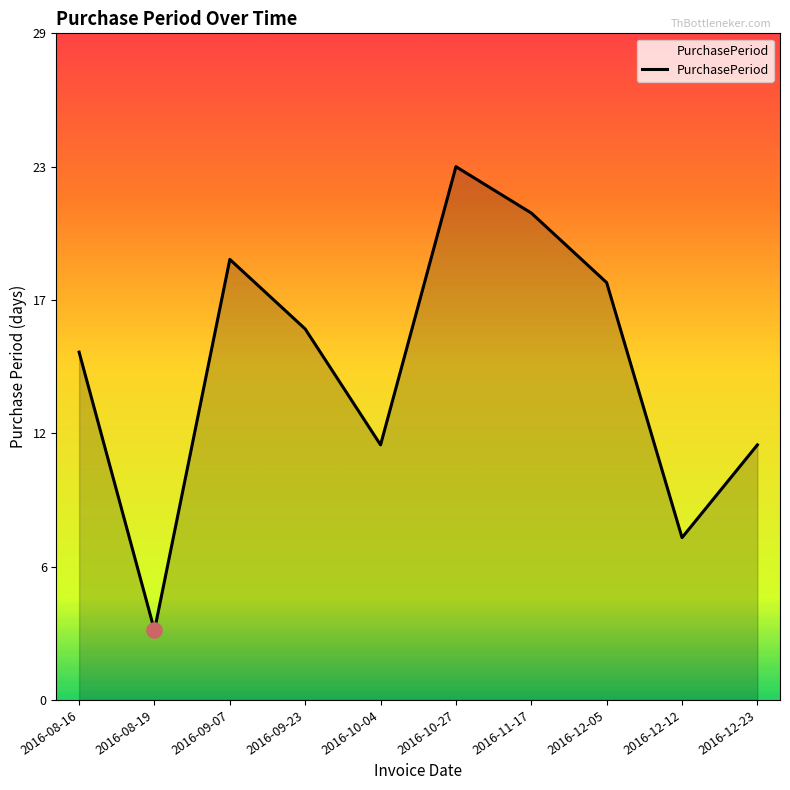

What is the ratio of the value at 2016-12-12 to the value at 2016-10-04?

0.6